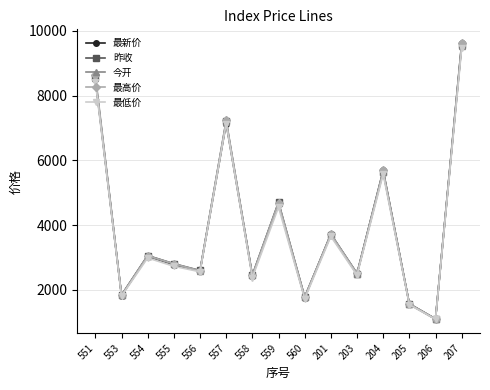

What is the sum of all 最低价 values?

58076.9